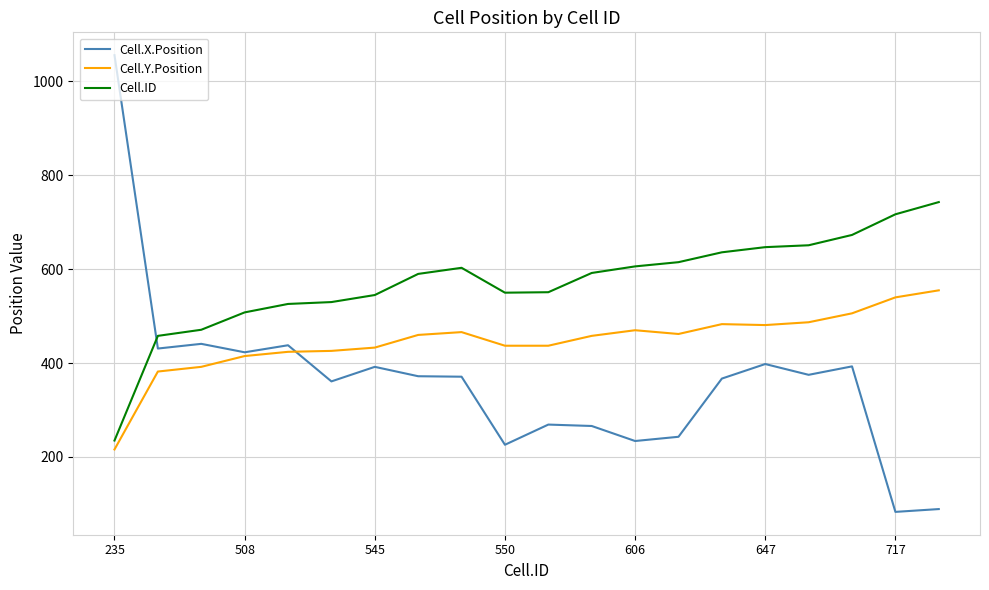

True or false: Cell.ID and Cell.Y.Position intersect in this chart.

False